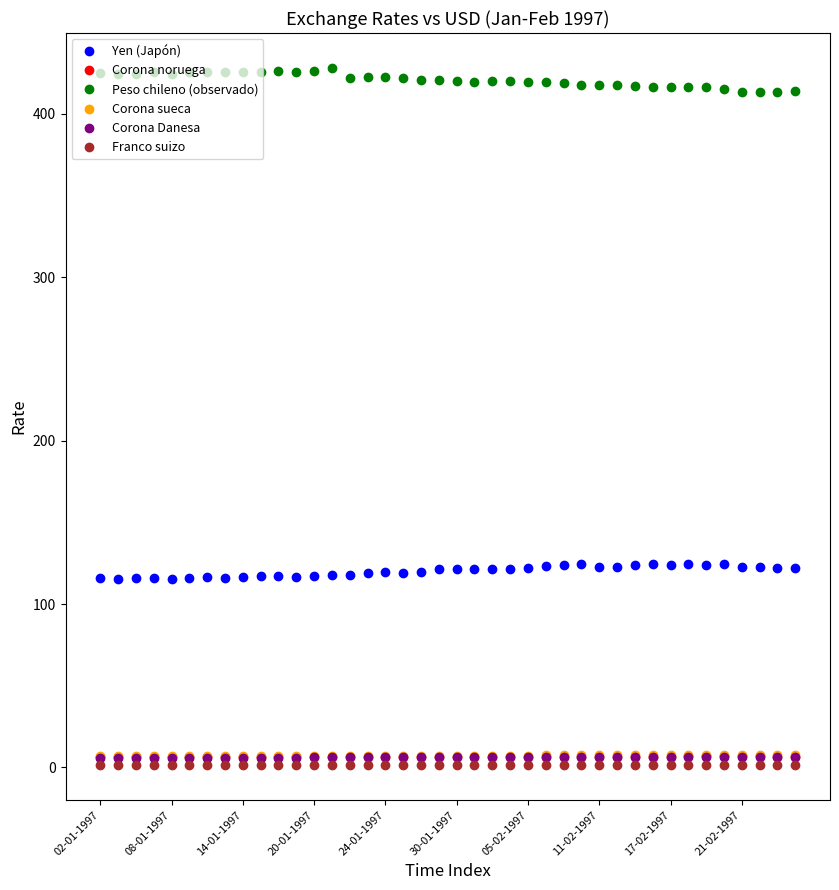

Does the chart display data point markers on the line(s)?

Yes